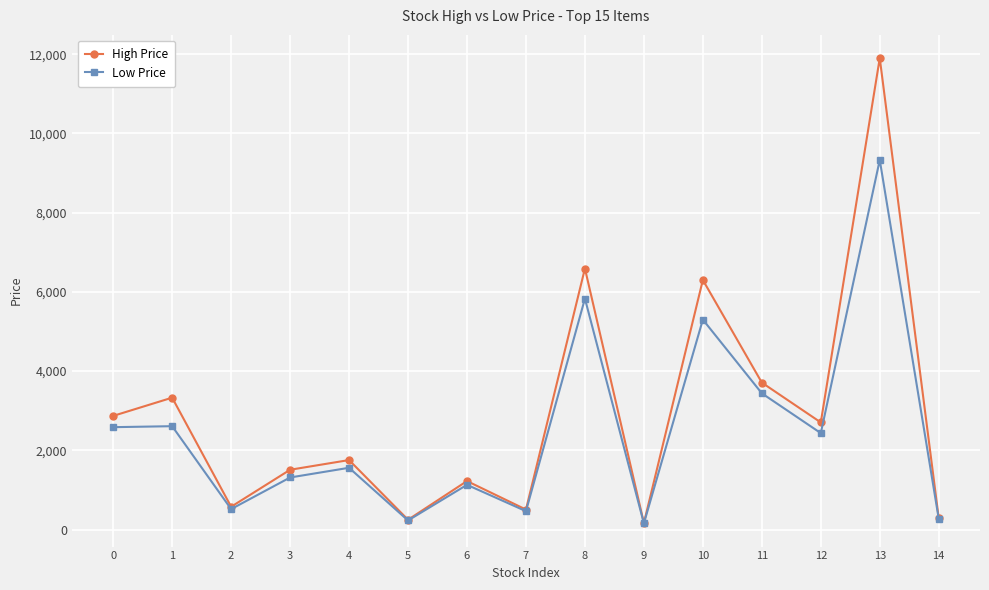

Which label corresponds to the largest value in the chart?

13